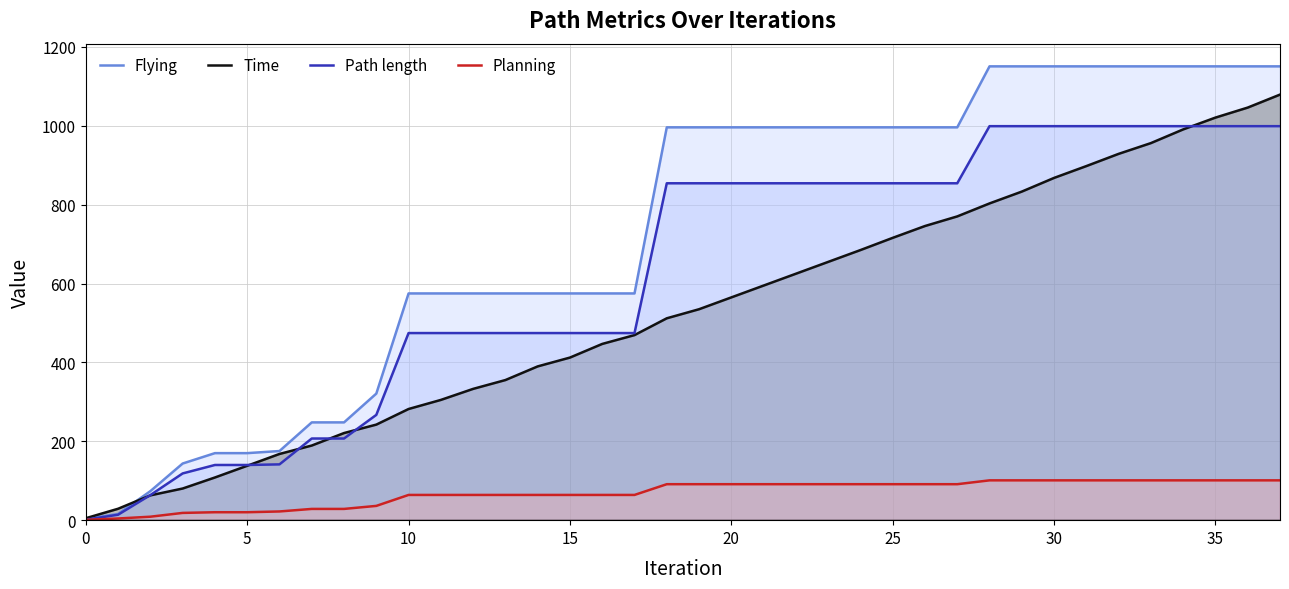

How many values in the Planning series are below 91?

18